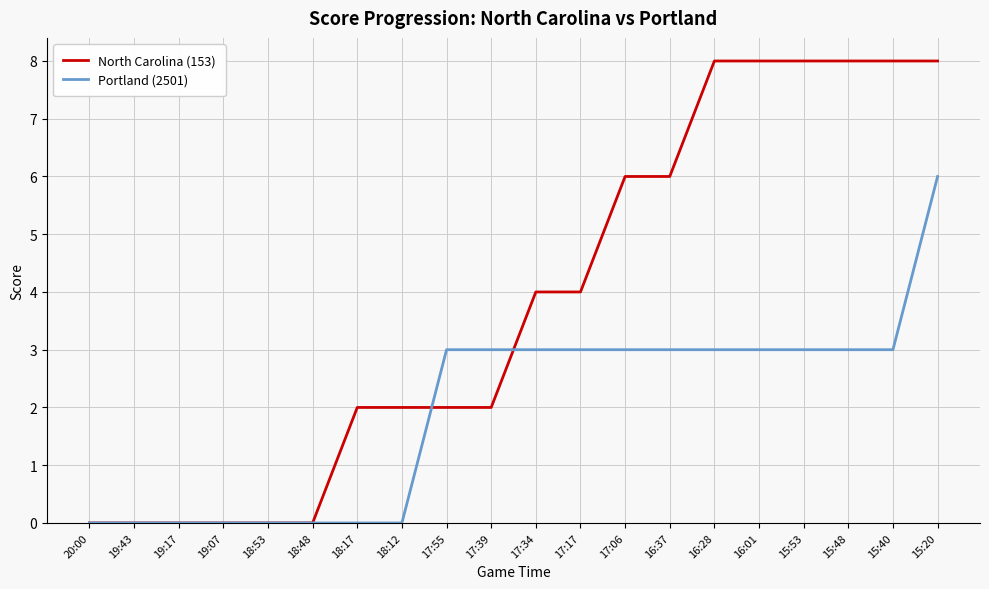

Which series has the largest total across all categories?

North Carolina (153)